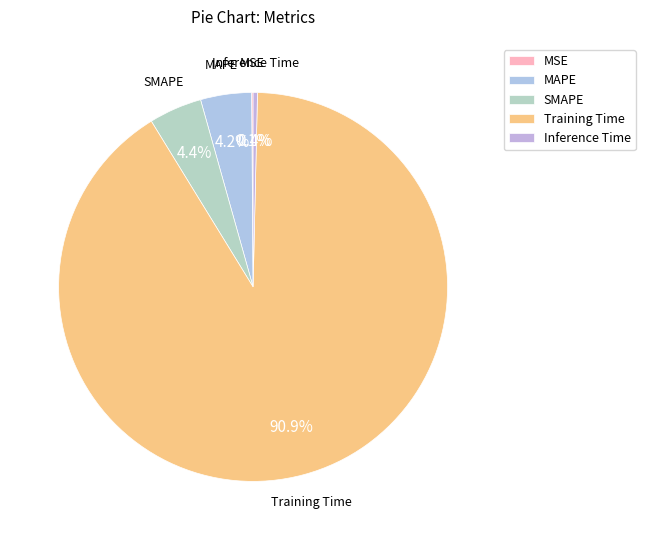

How much of the chart is everything except SMAPE?

95.6%